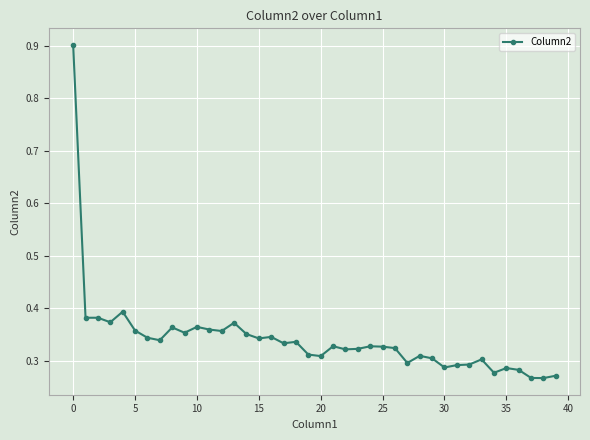

What is the sum of all values?

13.7